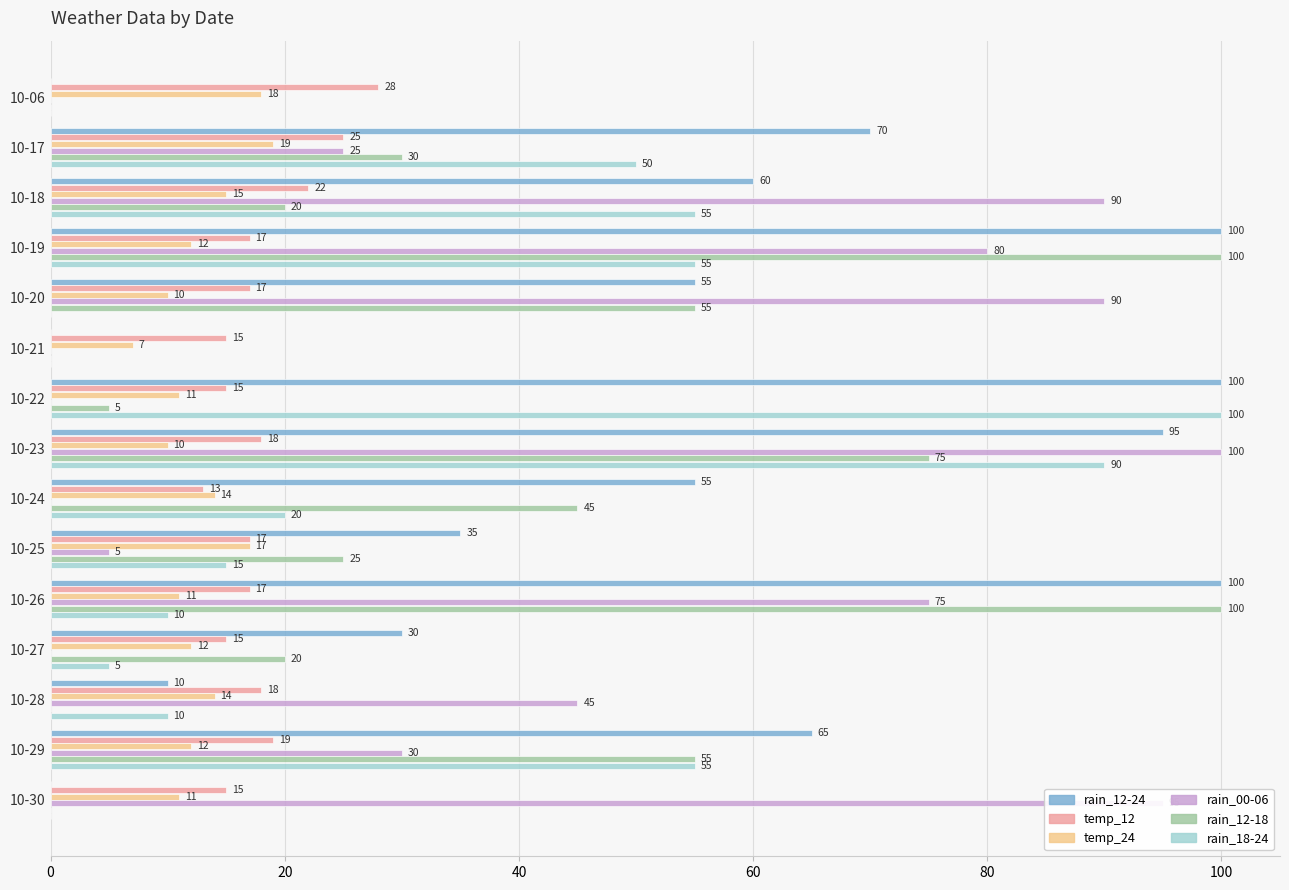

What is the sum of all rain_12-24 values?

775